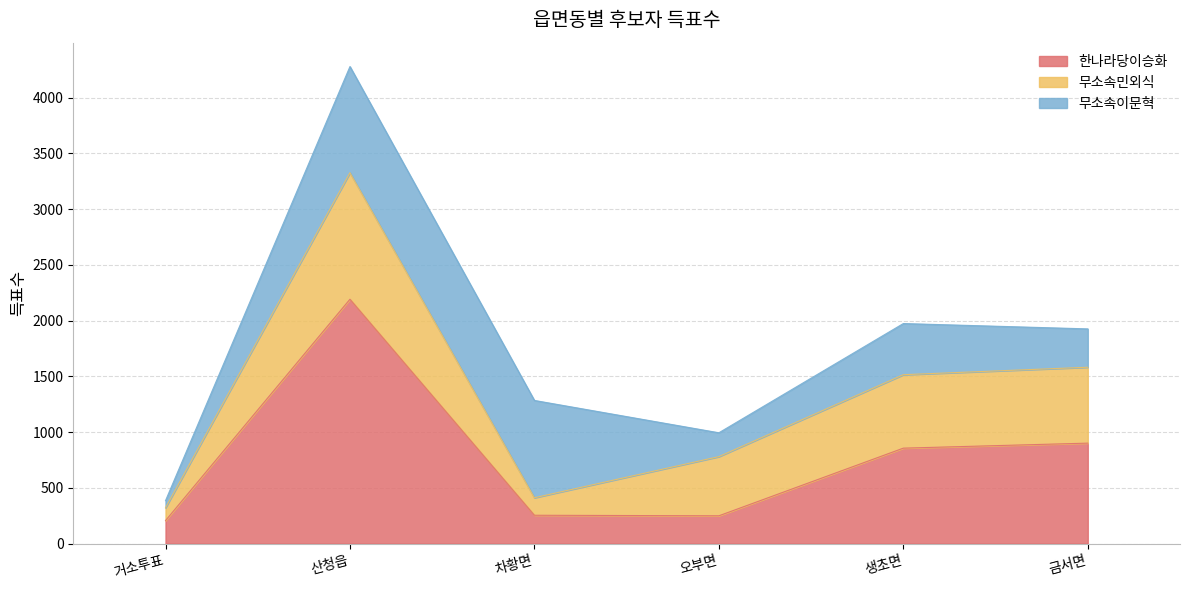

Which series has the largest total across all categories?

한나라당이승화